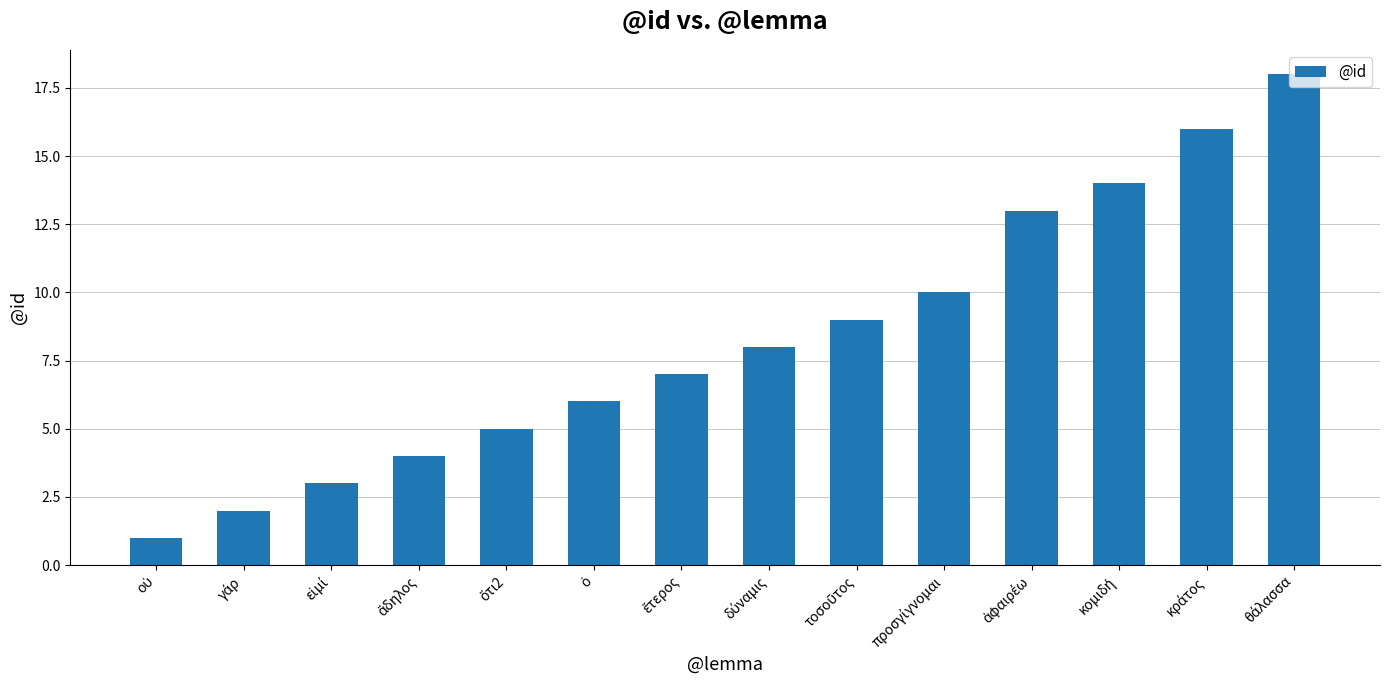

What is the sum of all values?

116